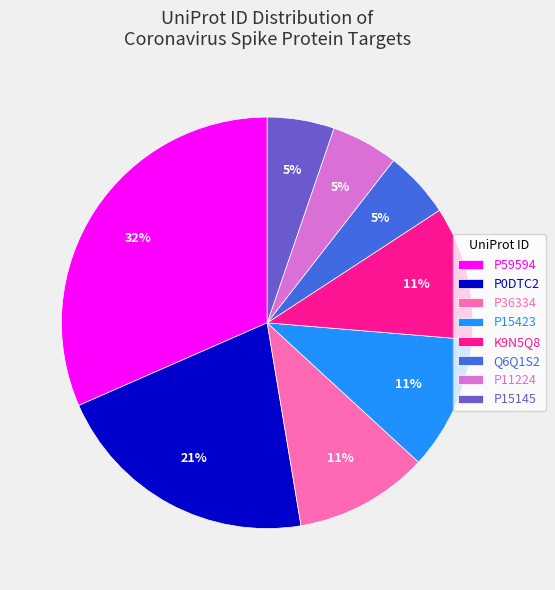

Is it true that P15423 is 6% of the pie?

False